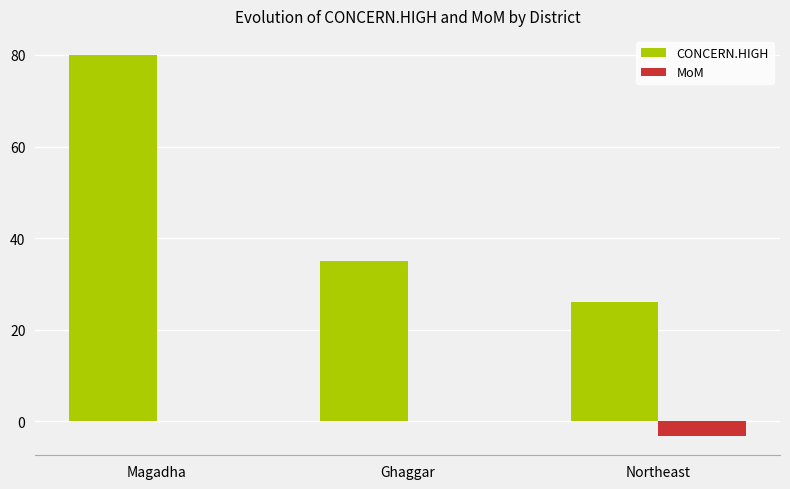

At which label does CONCERN.HIGH reach its peak?

Magadha